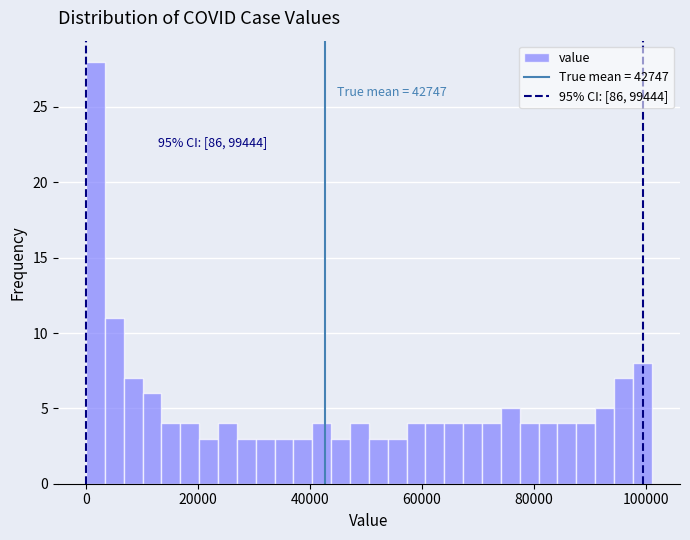

Around what value on the x-axis is the tallest bar? Give the approximate position of its centre, as read against the axis.

2000